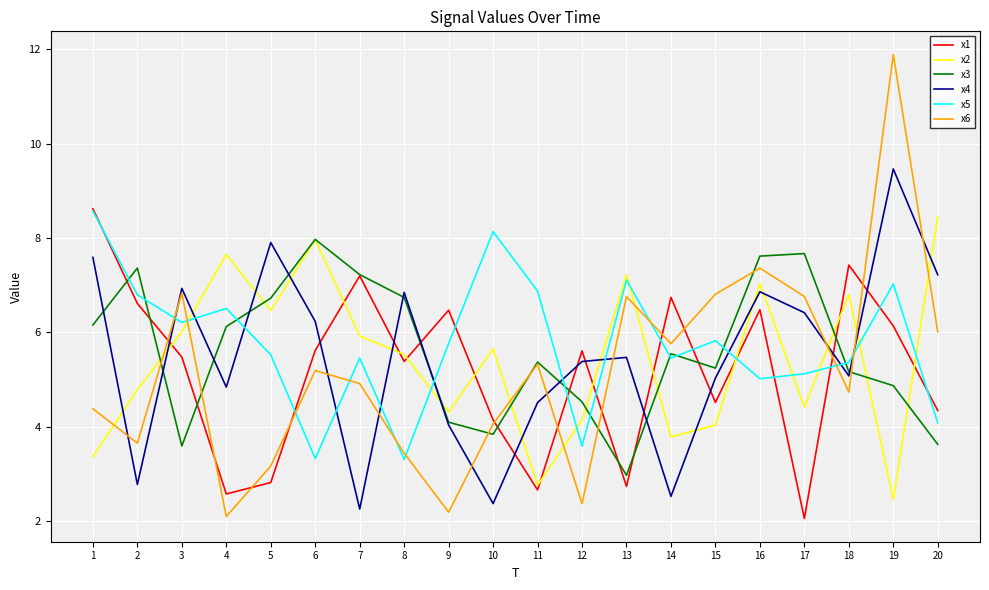

Which series has the widest spread of values?

x6